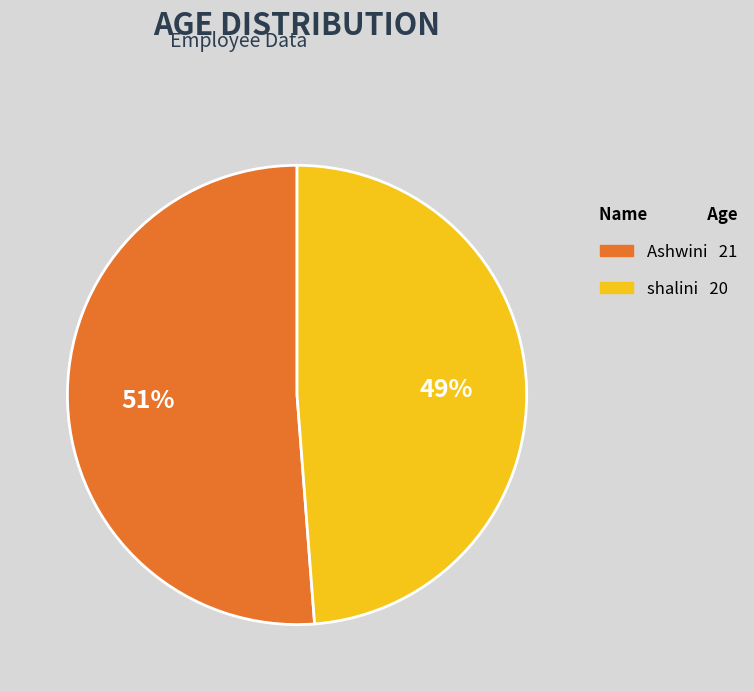

Which slice represents more than half of the pie?

Ashwini